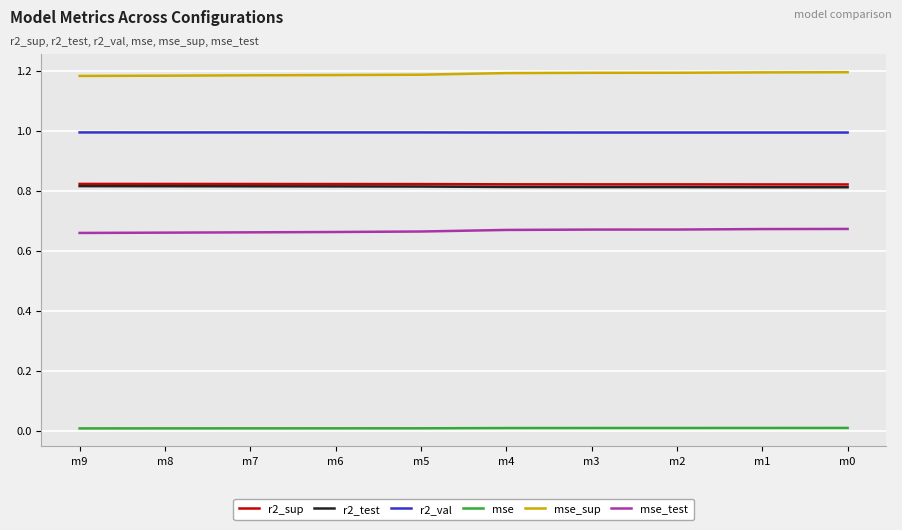

What is the total value across all series at m0?

4.5